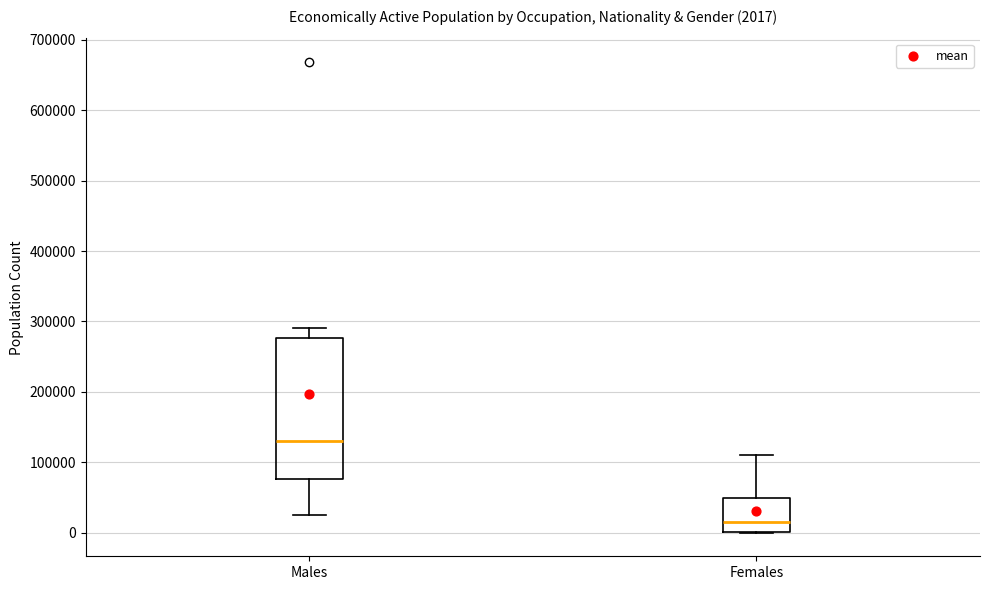

Which box is the tallest, from its lower edge to its upper edge?

Males